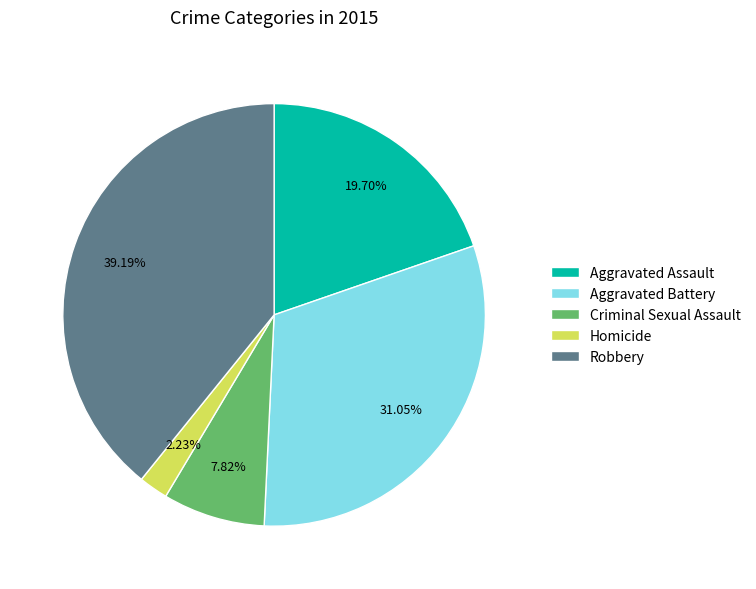

How much of the chart is everything except Aggravated Assault?

80.3%